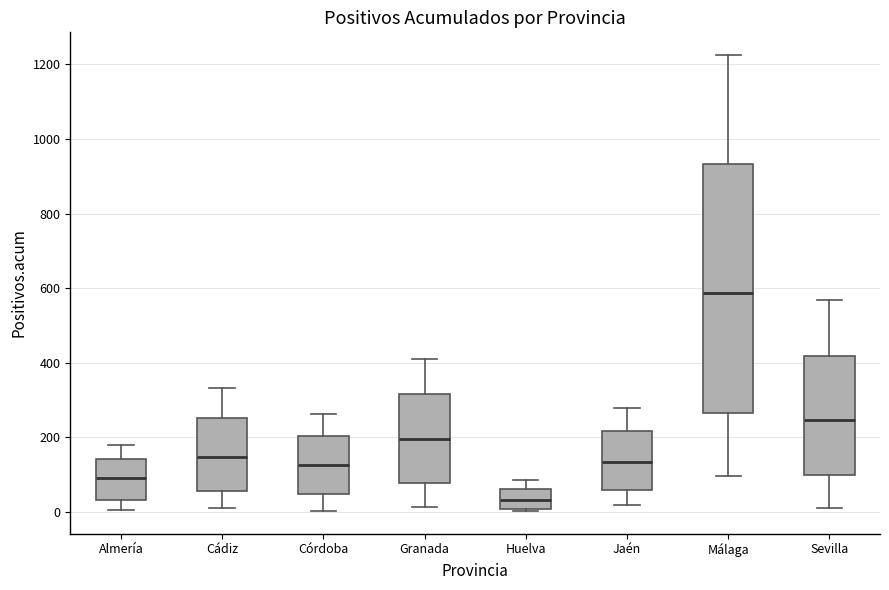

Reading left to right, read every box against the y-axis: the position of its median line, the range the box covers, and the ends of its whiskers. The values are not printed on the chart, so give them approximately, as read against the axis.

Almería: median 100, box 40 to 140, whiskers 0 to 180
Cádiz: median 140, box 60 to 260, whiskers 20 to 340
Córdoba: median 120, box 40 to 200, whiskers 0 to 260
Granada: median 200, box 80 to 320, whiskers 20 to 420
Huelva: median 40, box 0 to 60, whiskers 0 to 80
Jaén: median 140, box 60 to 220, whiskers 20 to 280
Málaga: median 580, box 260 to 940, whiskers 100 to 1220
Sevilla: median 240, box 100 to 420, whiskers 20 to 560